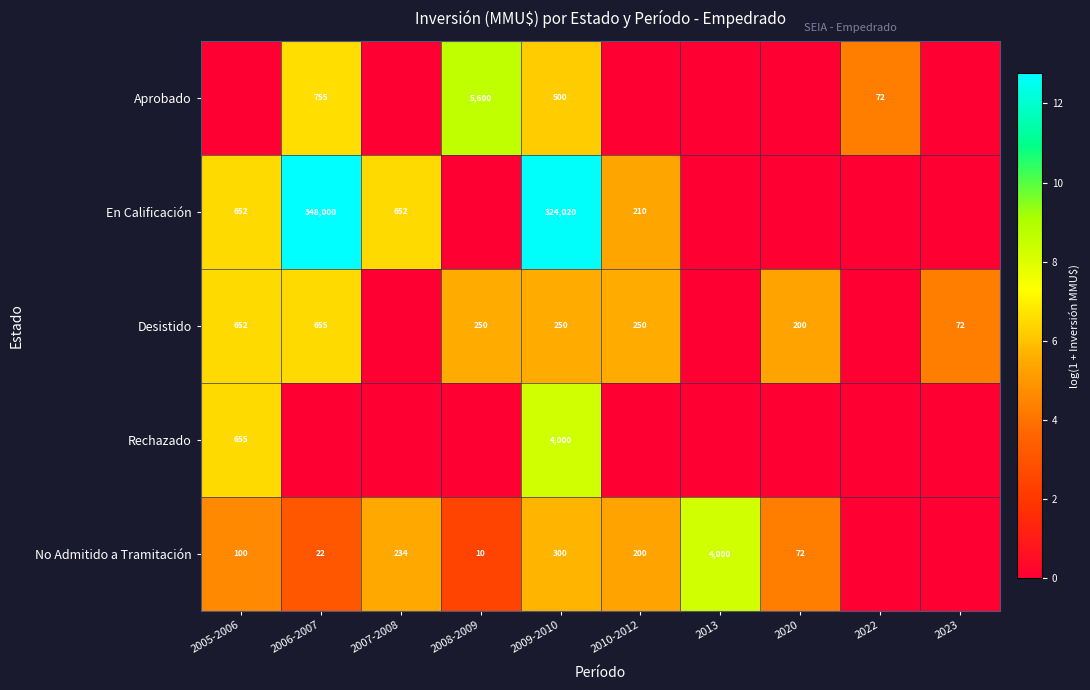

The Aprobado series shows 500 at 2009-2010. True or false?

True